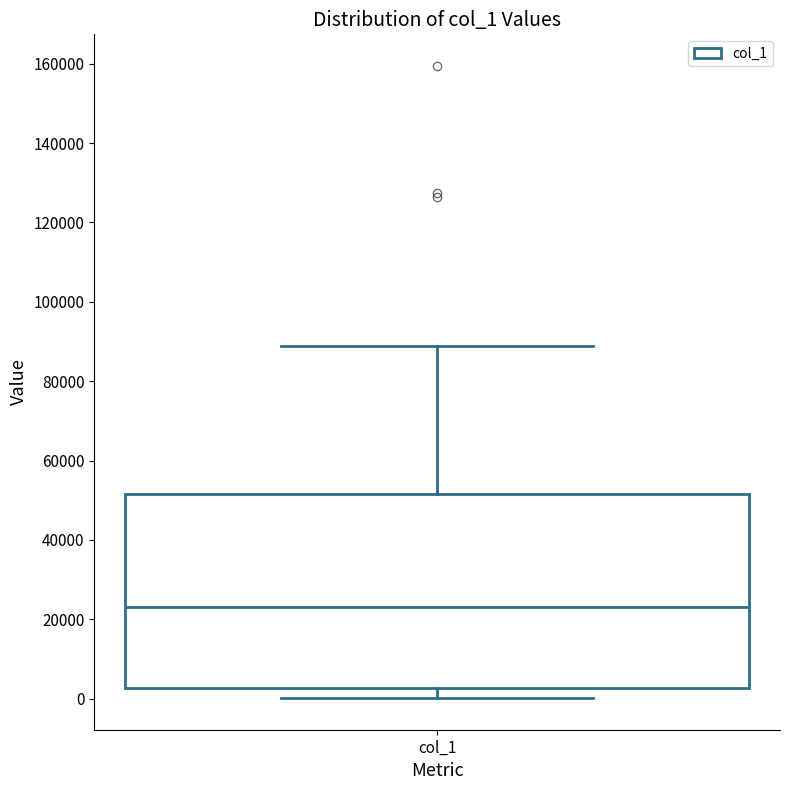

Transcribe this box plot: give where the median line is, the range the box spans, and where the two whiskers end, as read against the y-axis. The values are not printed on the chart, so give them approximately, as read against the axis.

median 24000, box 2000 to 52000, whiskers 0 to 88000